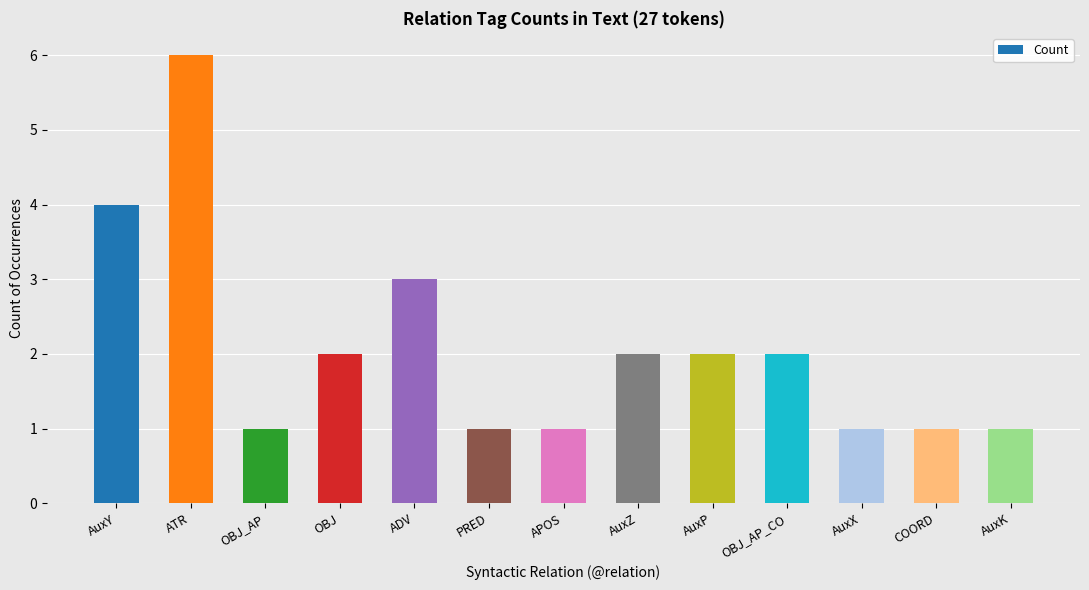

What is the average value?

2